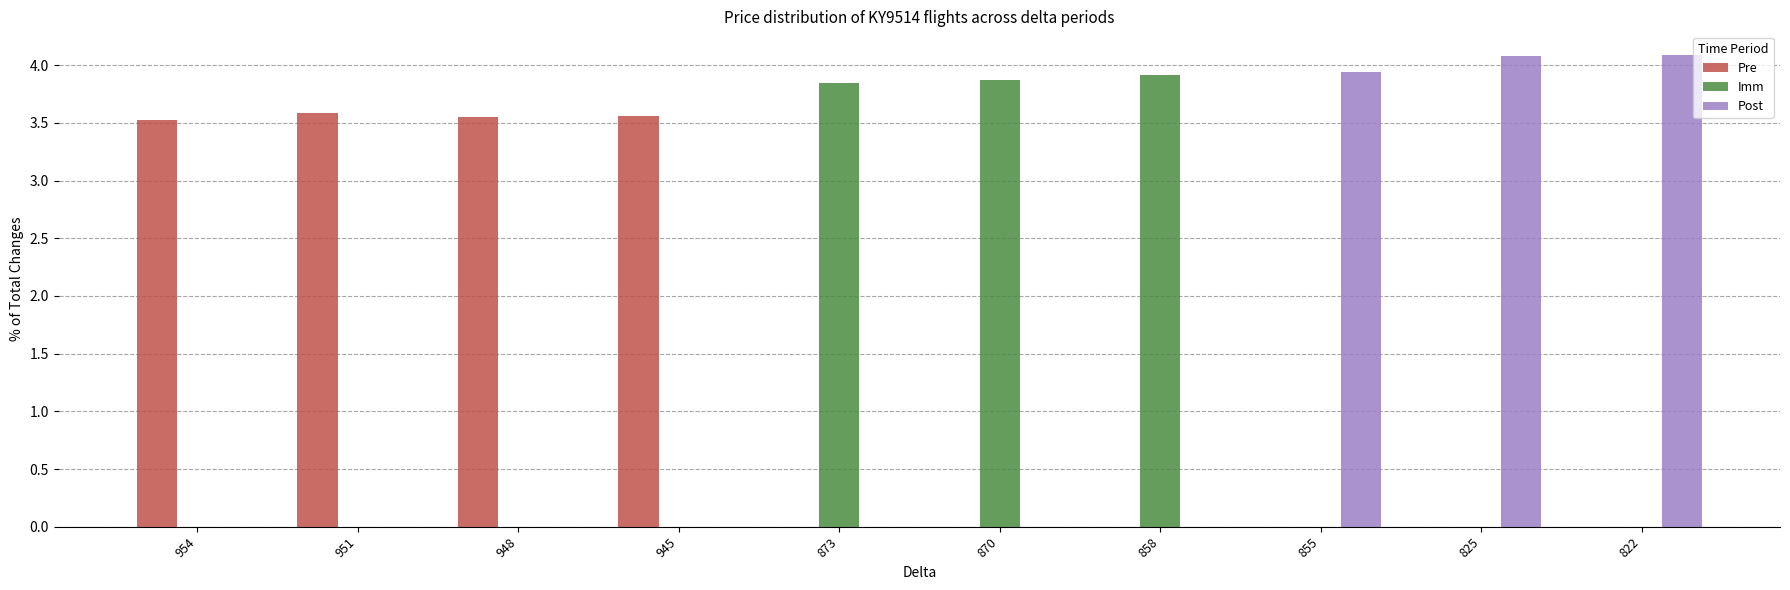

Which series has the largest total across all categories?

Pre